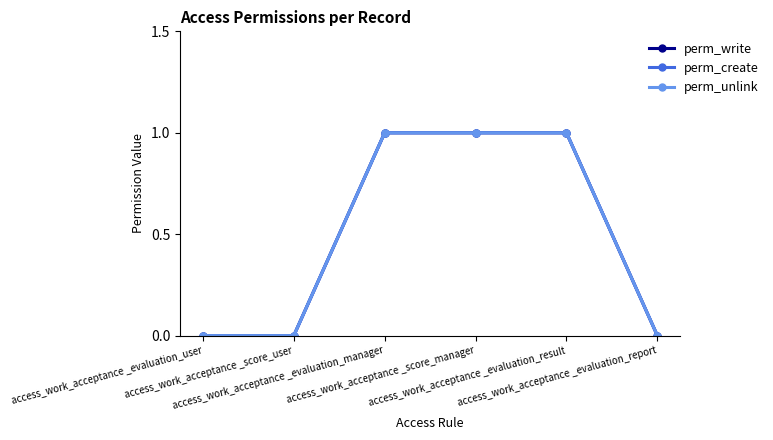

Does the chart have visible grid lines?

No